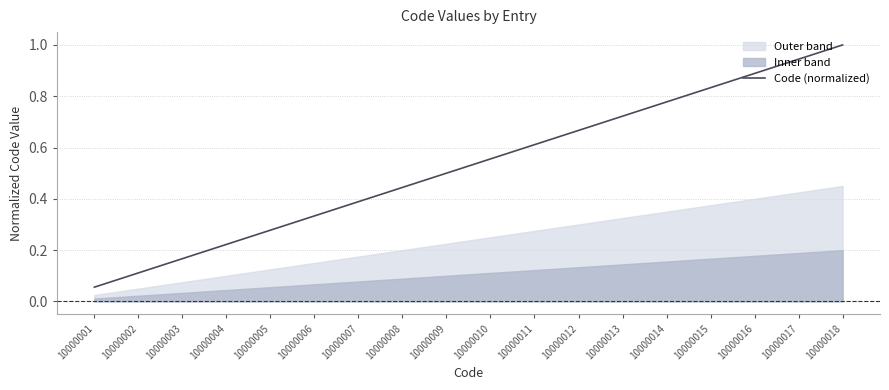

Does the chart display data point markers on the line(s)?

No